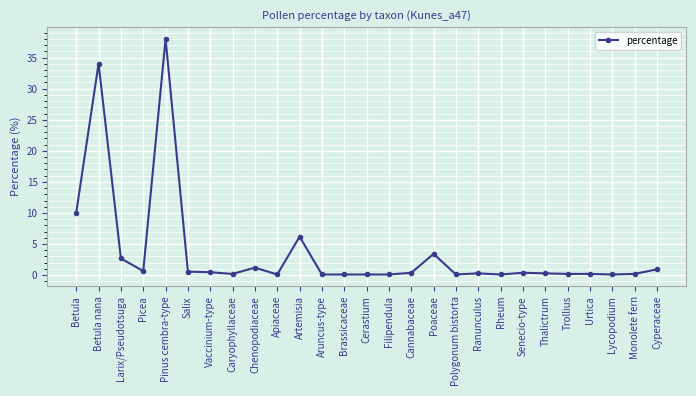

What is the maximum value shown in the chart?

38.0